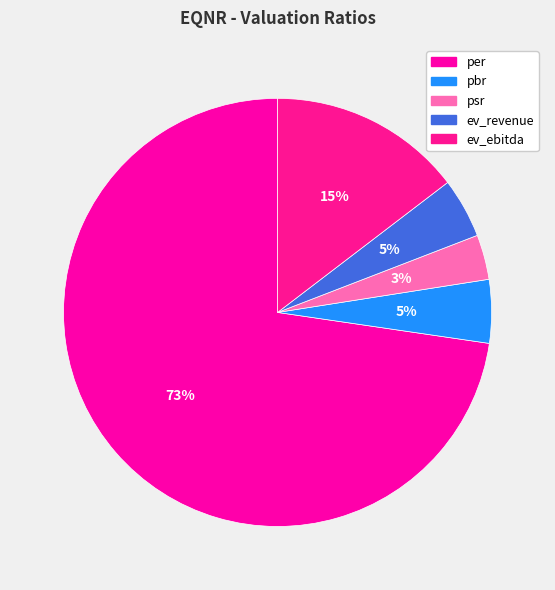

Which category accounts for the majority?

per